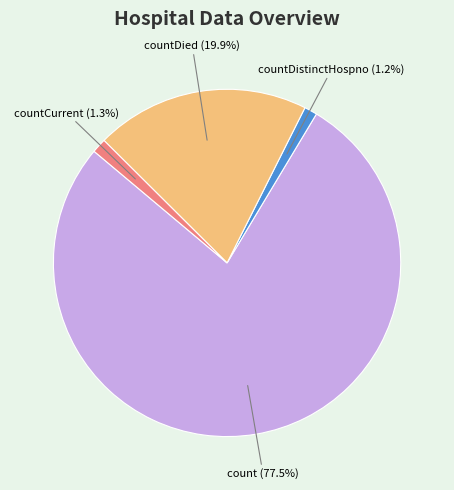

Does countCurrent account for over 50% of the chart?

No